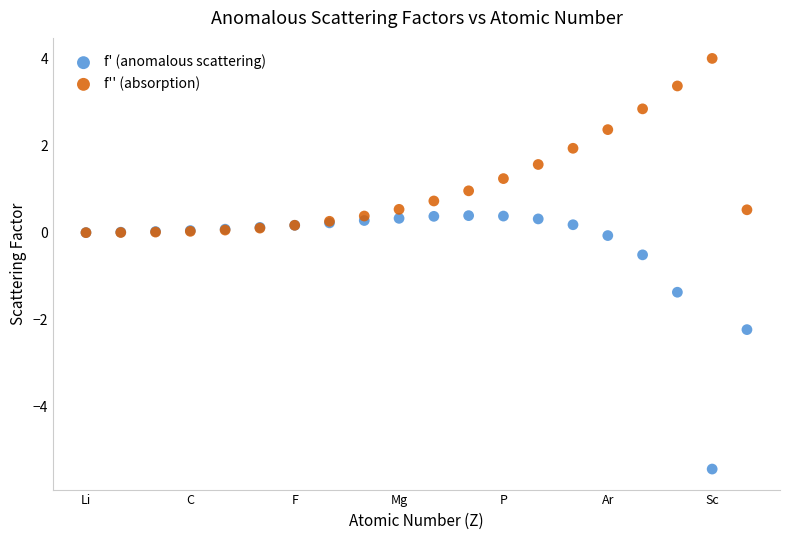

In the f' (anomalous scattering) series, what Y value is closest to -2?

-2.2